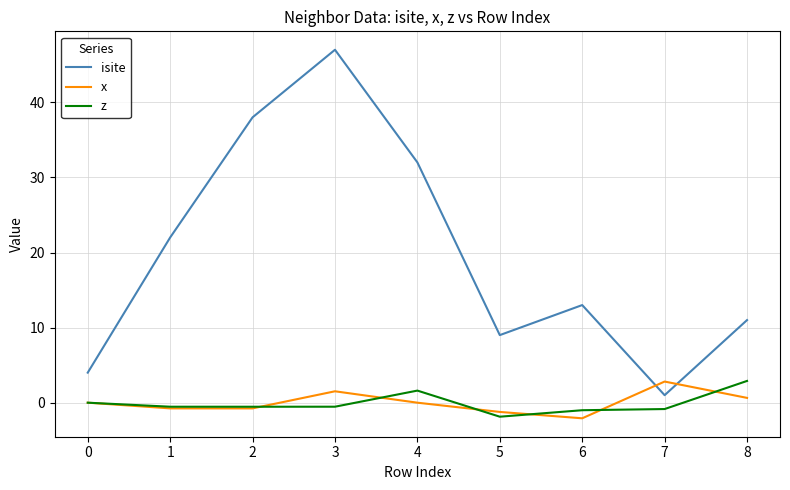

What is the total value across all series at 2?

36.7